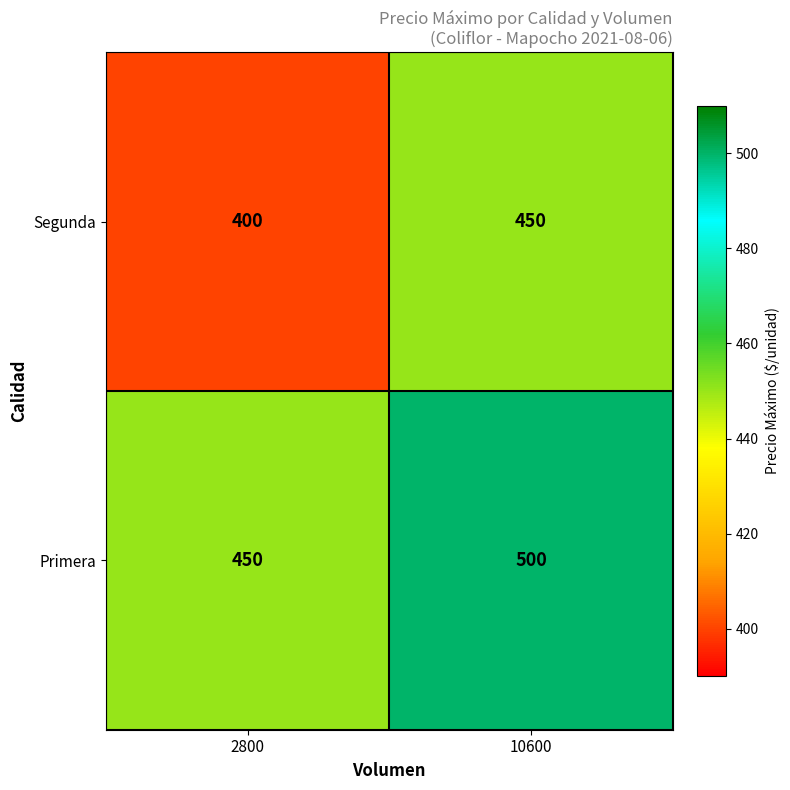

Rank the series at 10600 from highest to lowest value.

Primera, Segunda